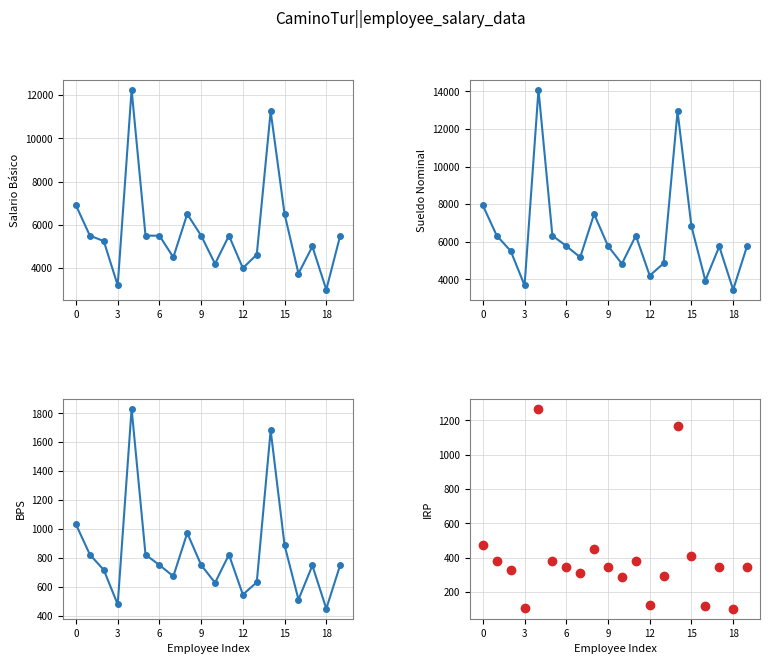

True or false: Sueldo Nominal has more than 0 interior local peaks.

True